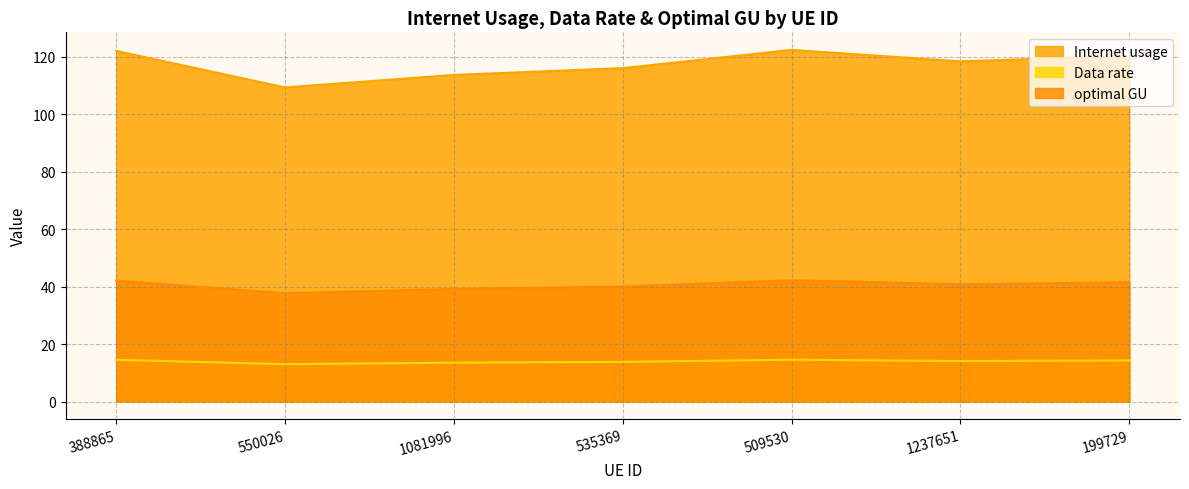

Where does the Data rate series first go above 14?

388865